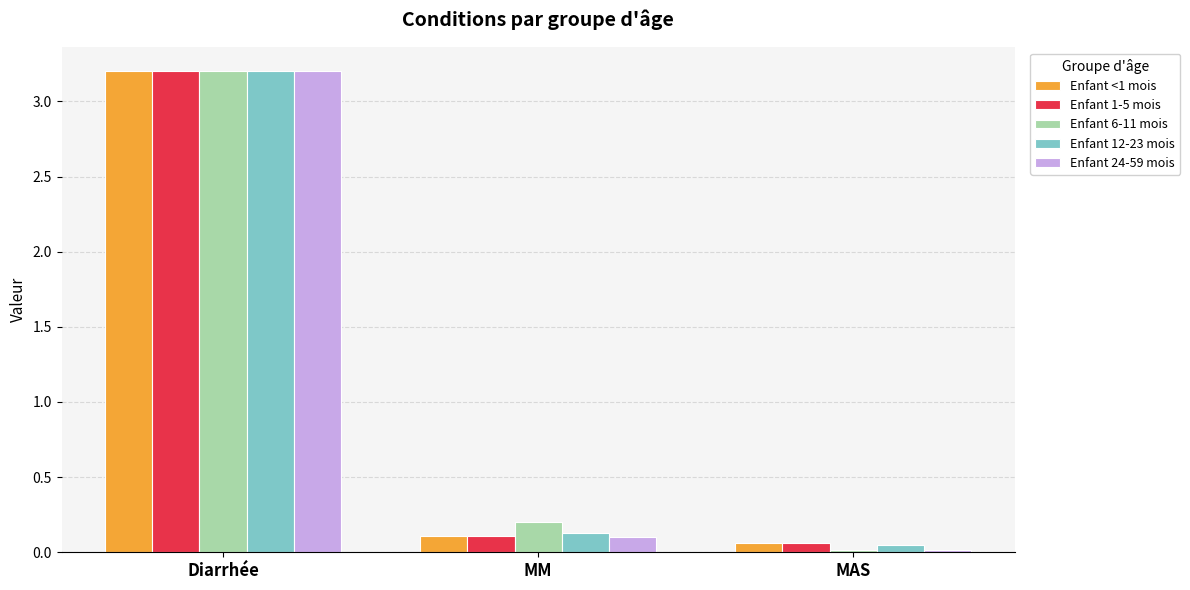

What is the average value of the Enfant 12-23 mois series?

1.1